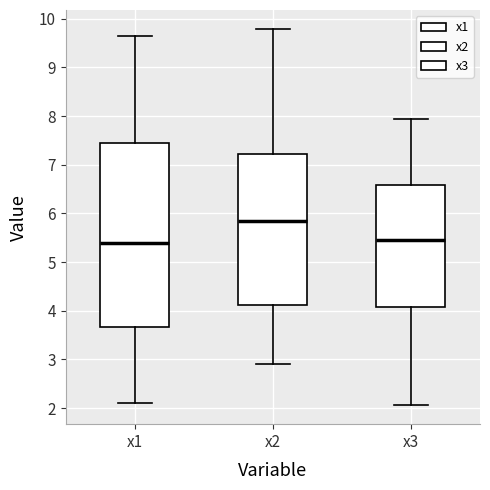

Reading left to right, read every box against the y-axis: the position of its median line, the range the box covers, and the ends of its whiskers. The values are not printed on the chart, so give them approximately, as read against the axis.

x1: median 5.4, box 3.7 to 7.4, whiskers 2.1 to 9.6
x2: median 5.8, box 4.1 to 7.2, whiskers 2.9 to 9.8
x3: median 5.5, box 4.1 to 6.6, whiskers 2.1 to 7.9